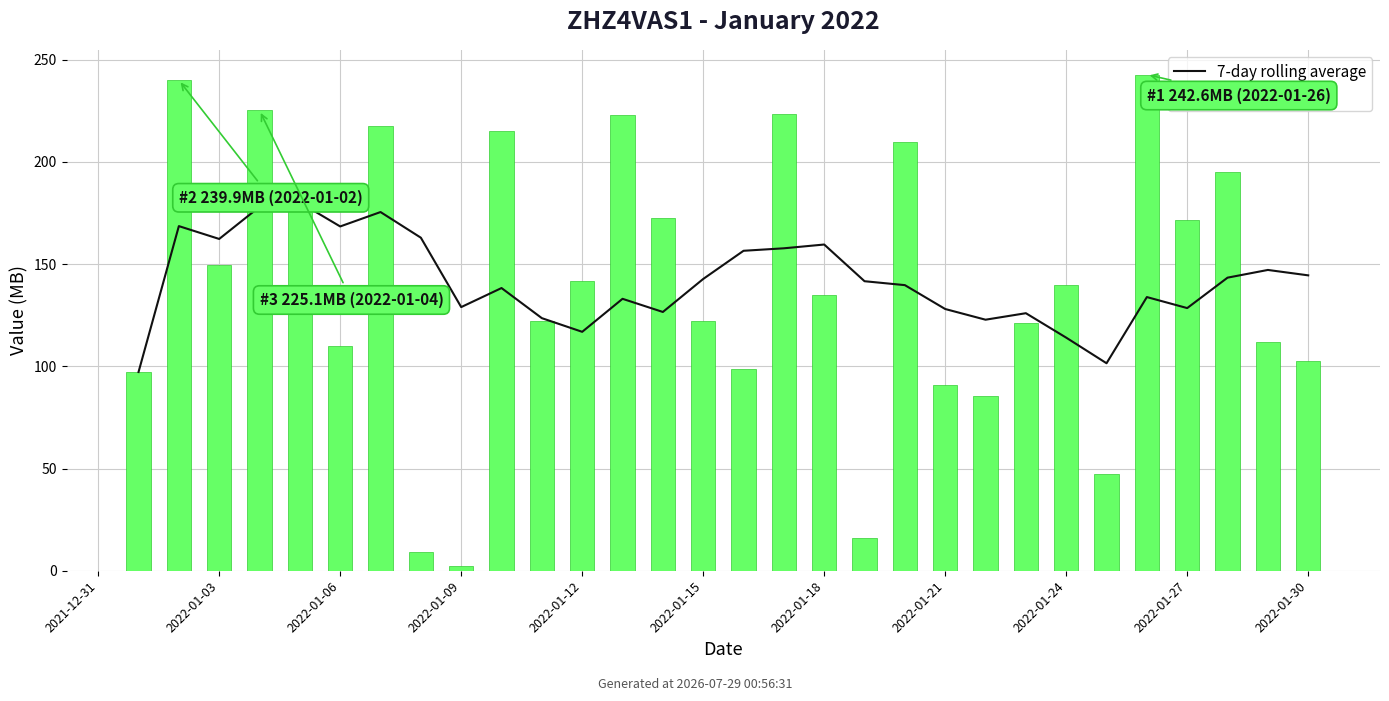

True or false: col_3 (MB) has a value of 147.7 at 29.

False